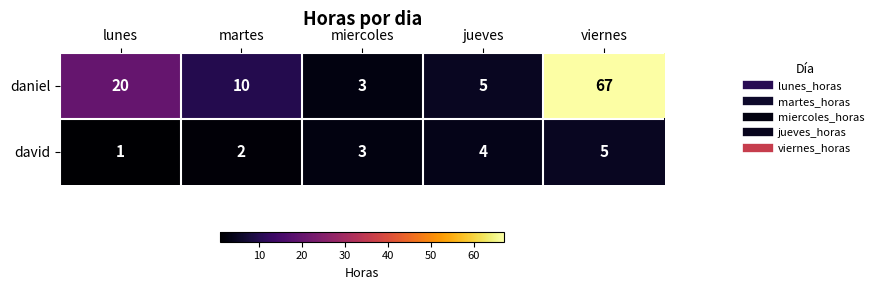

Count the number of data series in this chart.

2